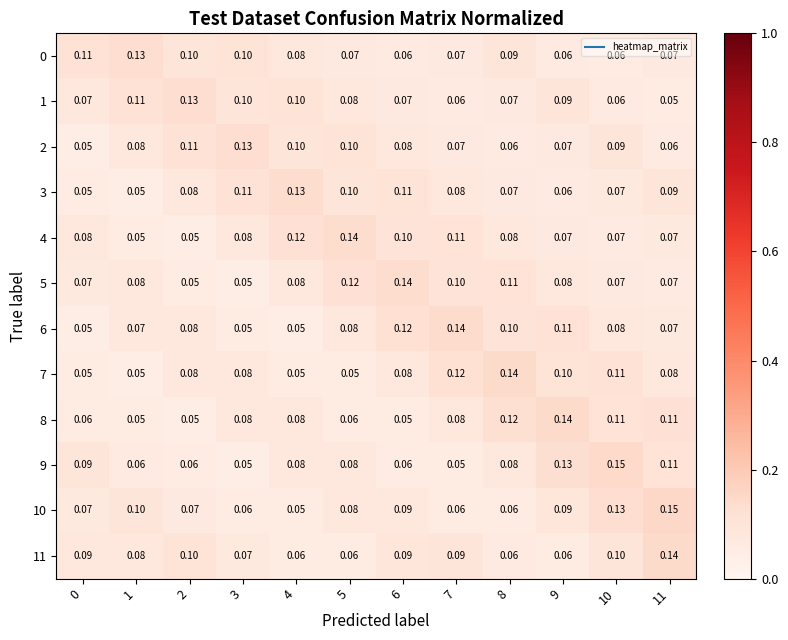

Is the value of 9 at 2 greater than the value of 11 at 6?

No